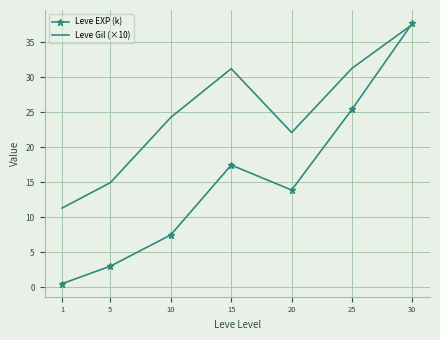

Where is the first local minimum for Leve EXP (k)?

20